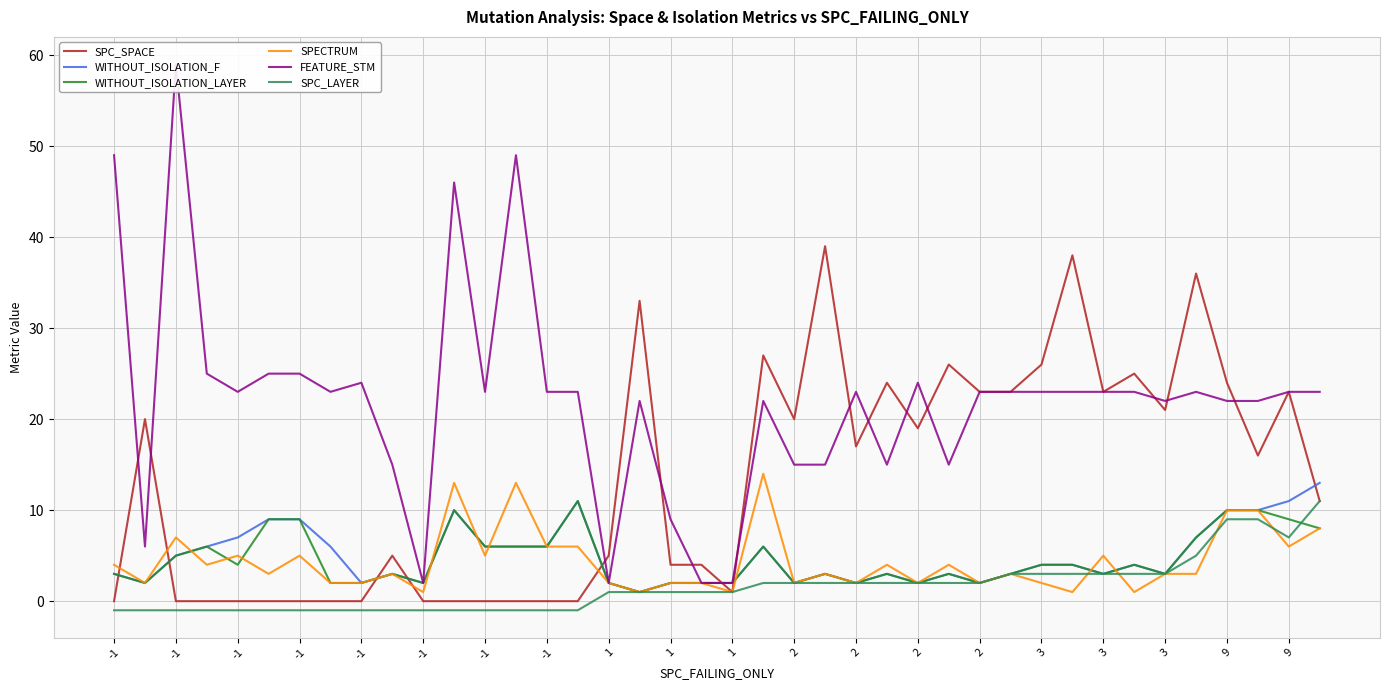

The value of WITHOUT_ISOLATION_LAYER at -1 is 8. True or false?

False